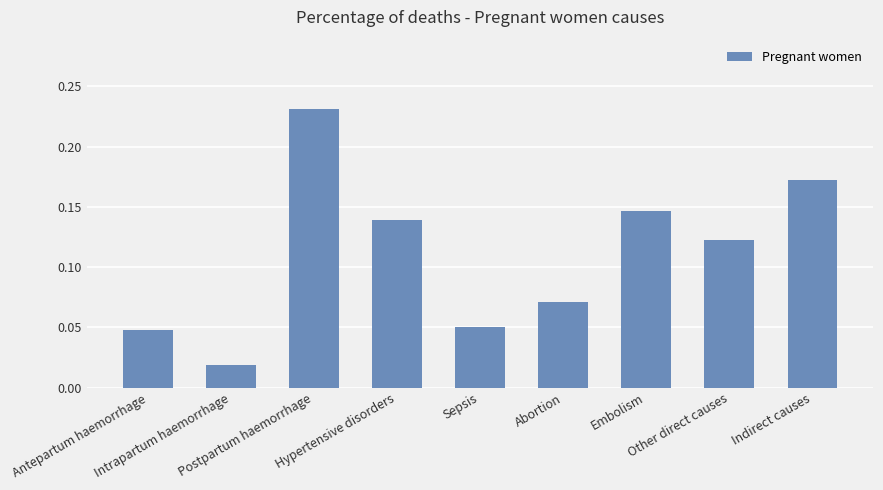

Which category has the lowest value across all series?

Intrapartum haemorrhage